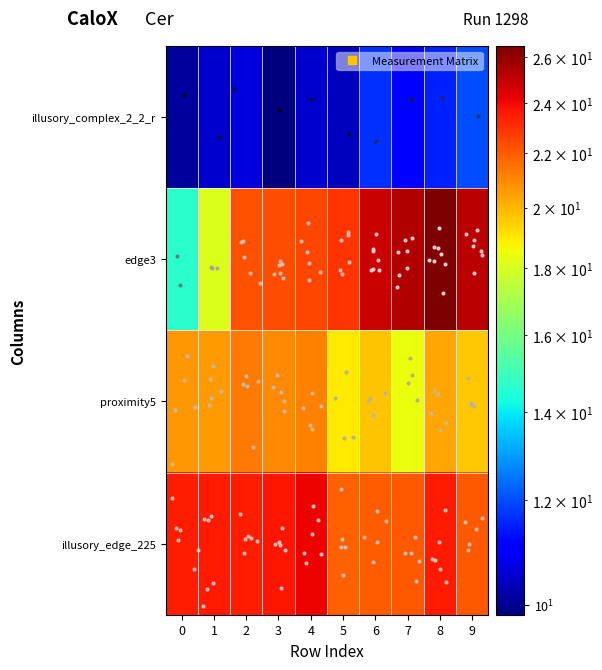

The value of row_2 at 0 is 20.6. True or false?

True